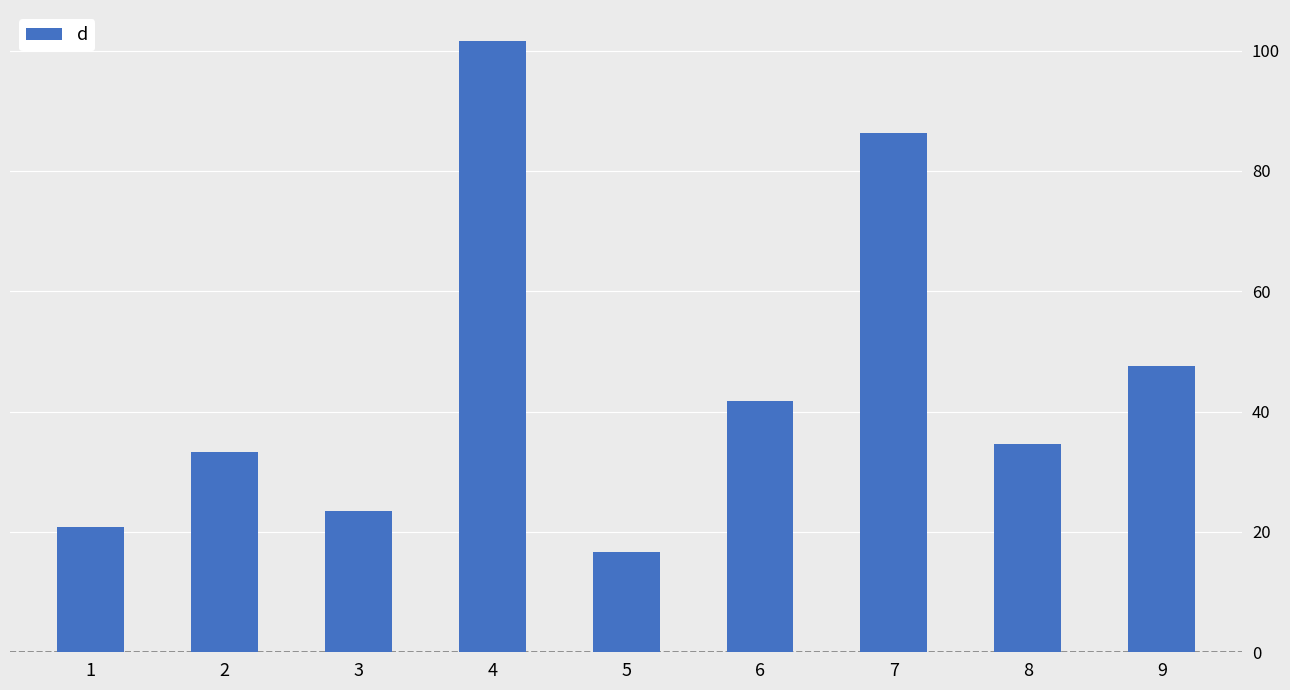

Are the bars horizontal?

No